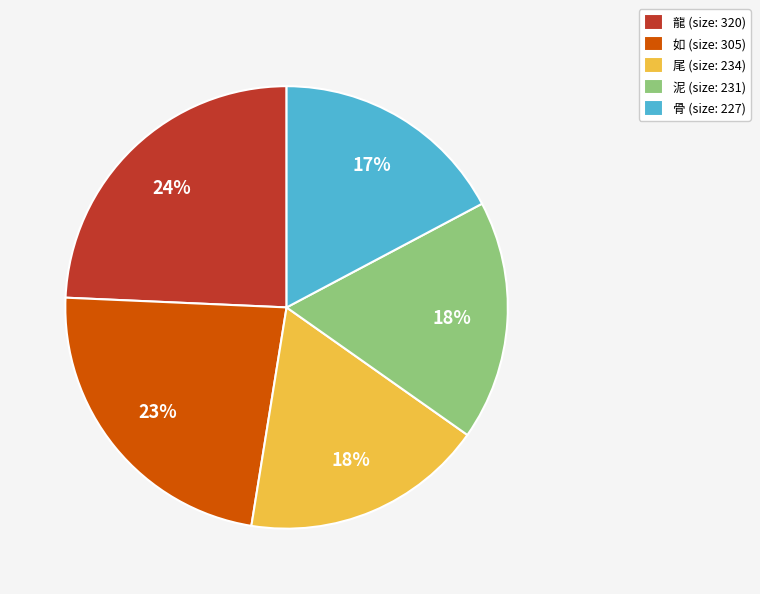

To the nearest percent, what is the combined percentage of 骨 and 泥?

35%